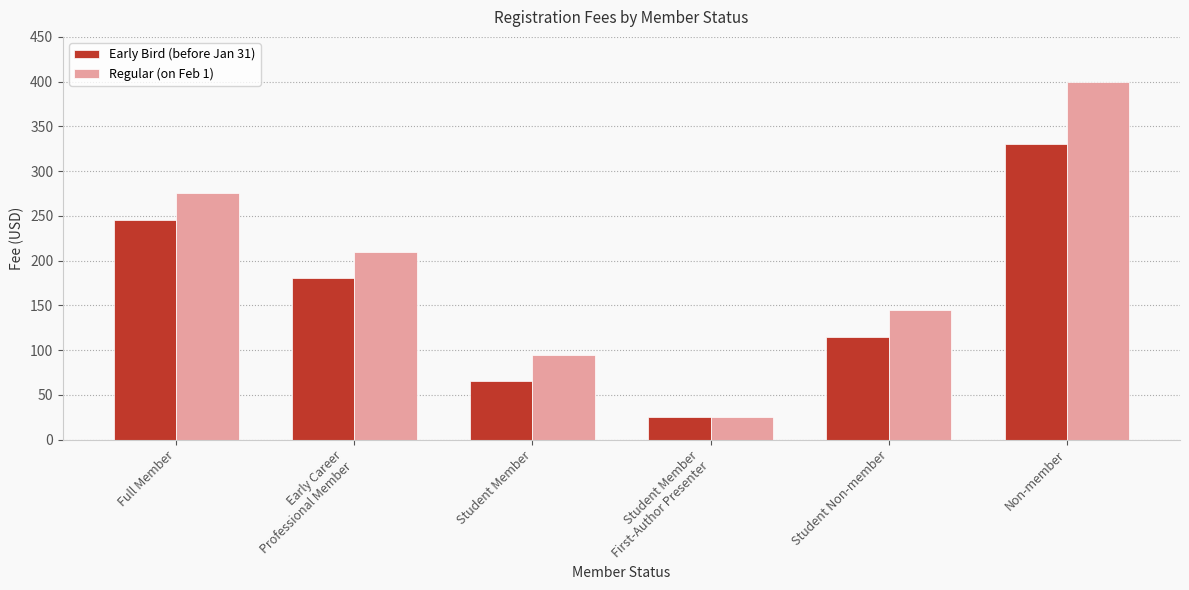

What is the spread (max minus min) of values at Non-member?

70